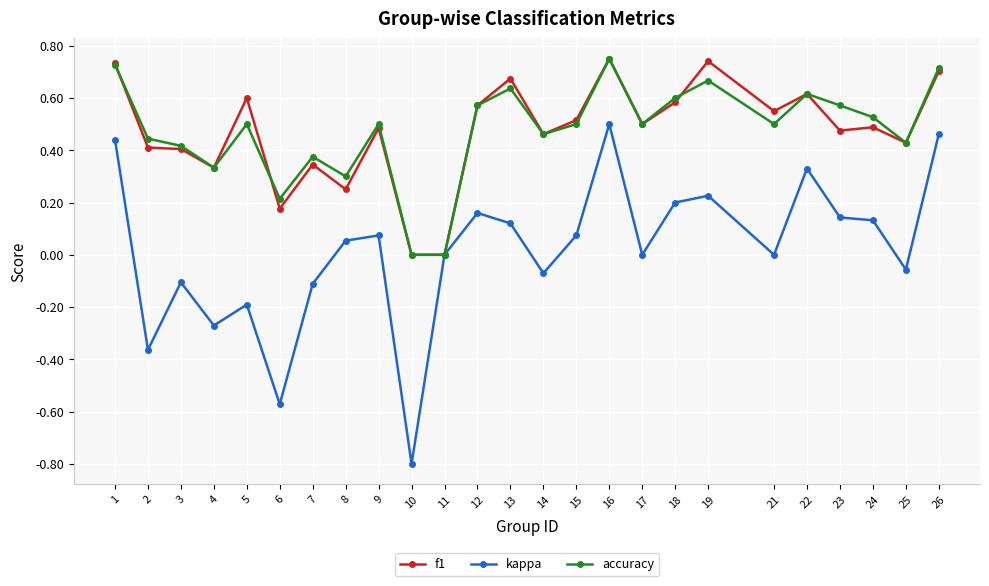

The kappa series shows -0.8 at 6. True or false?

False